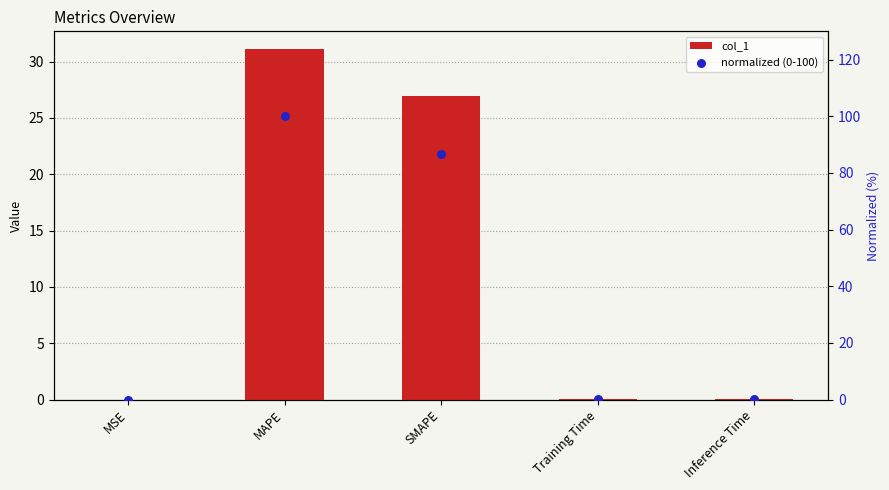

Which series has the largest Y range (max minus min)?

normalized (0-100)